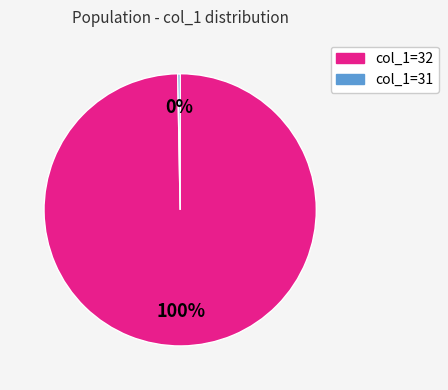

To the nearest percent, what is the average slice percentage?

50%